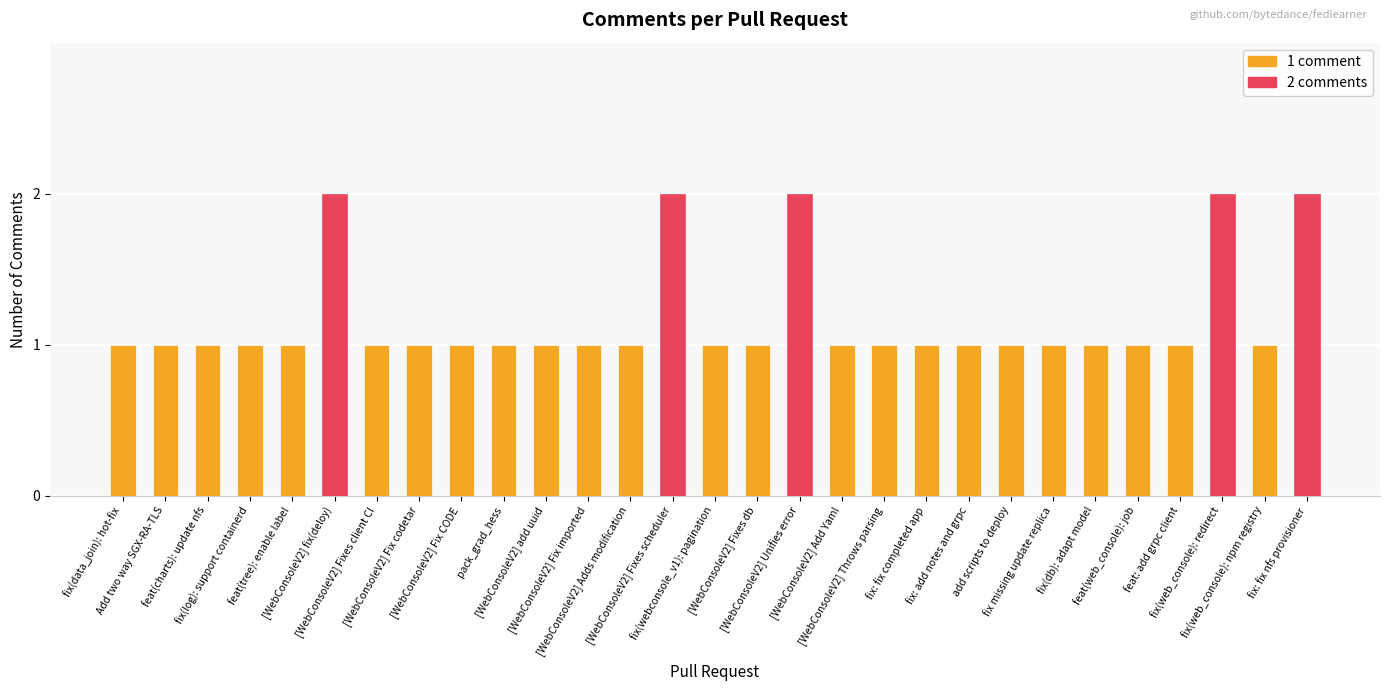

What is the sum of all values?

34